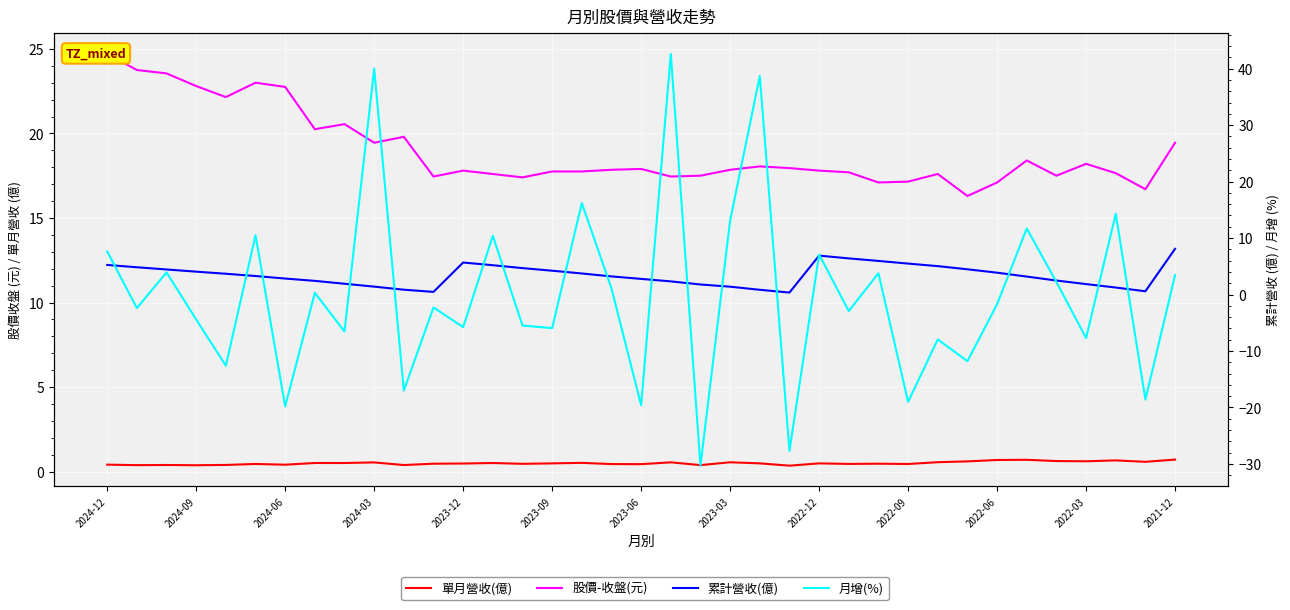

Is it true that 月增(%) equals -8.0 at 28?

True